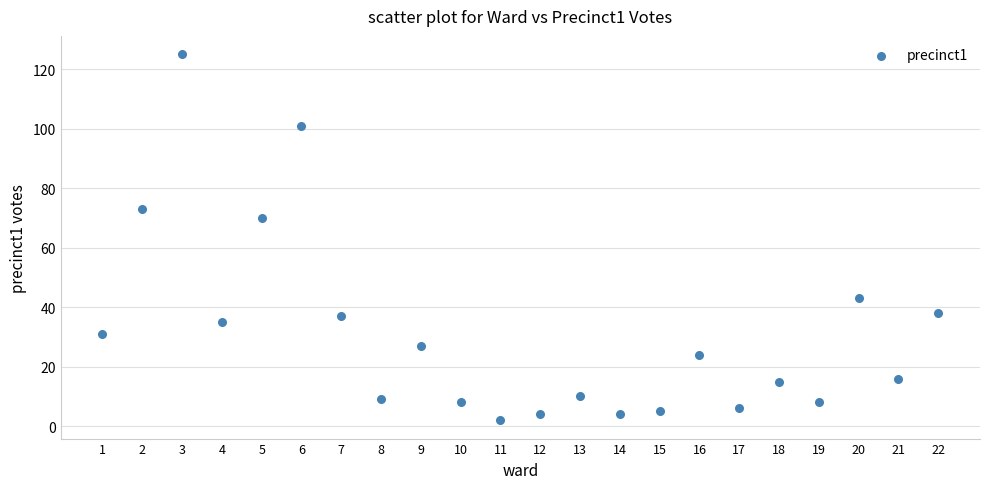

What Y value in the scatter plot is closest to 63?

70